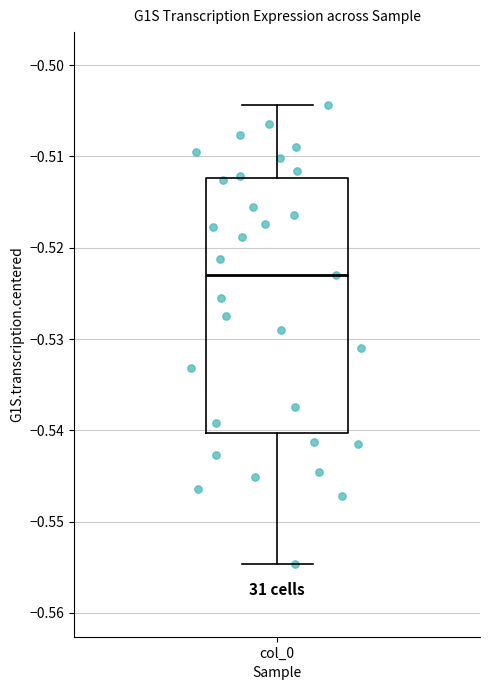

Transcribe this box plot: give where the median line is, the range the box spans, and where the two whiskers end, as read against the y-axis. The values are not printed on the chart, so give them approximately, as read against the axis.

median -0.523, box -0.540 to -0.512, whiskers -0.555 to -0.504